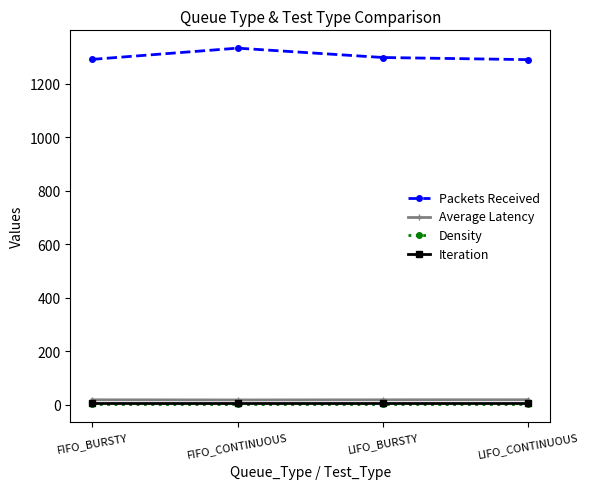

What is the greatest value displayed?

1333.0